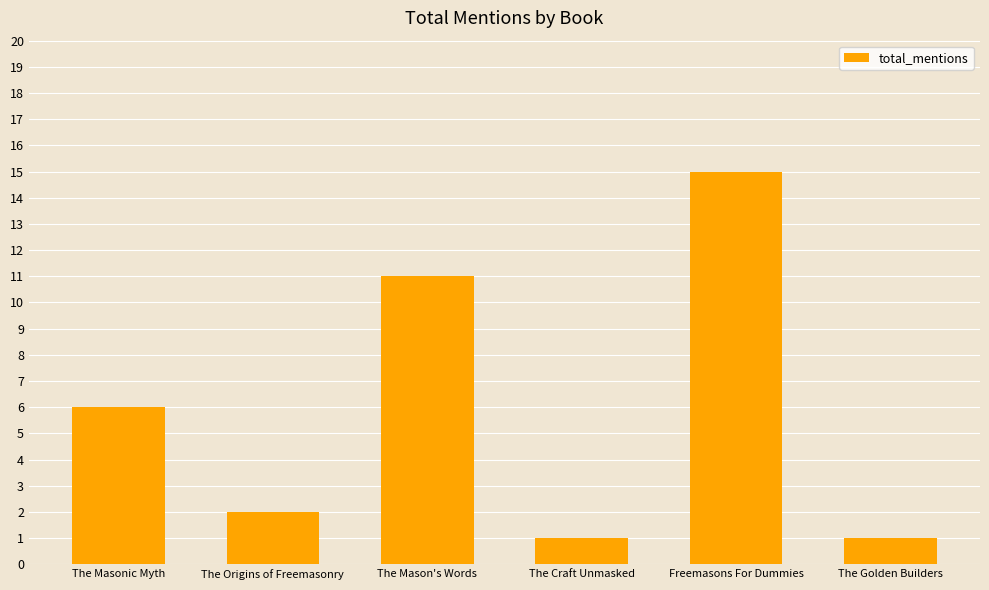

Is it true that the value at The Golden Builders is 1?

True